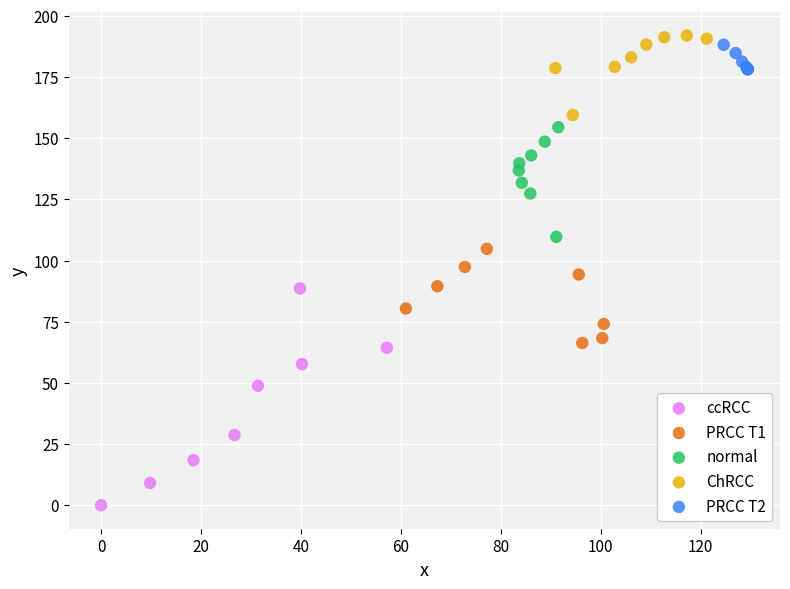

Which series reaches the minimum Y coordinate?

ccRCC